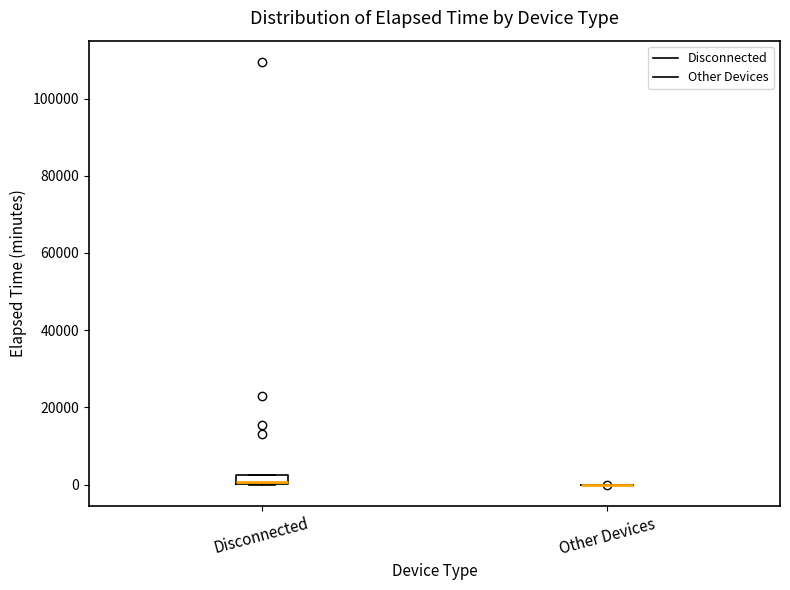

Comparing the boxes themselves (not the whiskers), which one is the tallest?

Disconnected